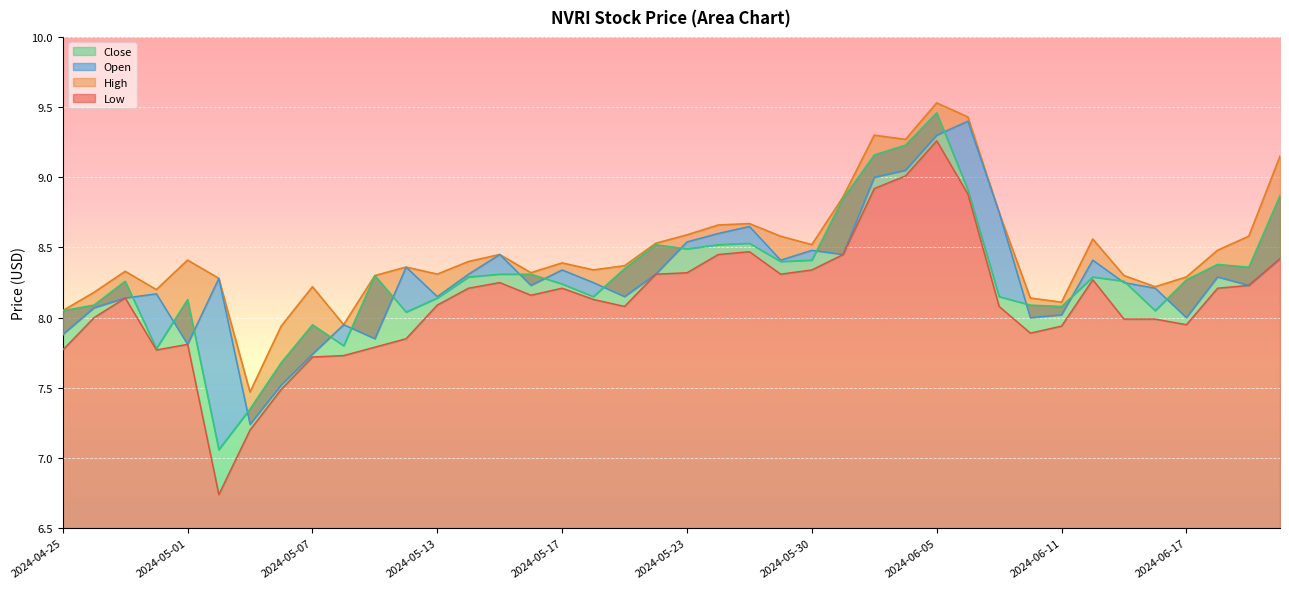

What is the difference between the second highest and minimum values in the Open series?

2.1